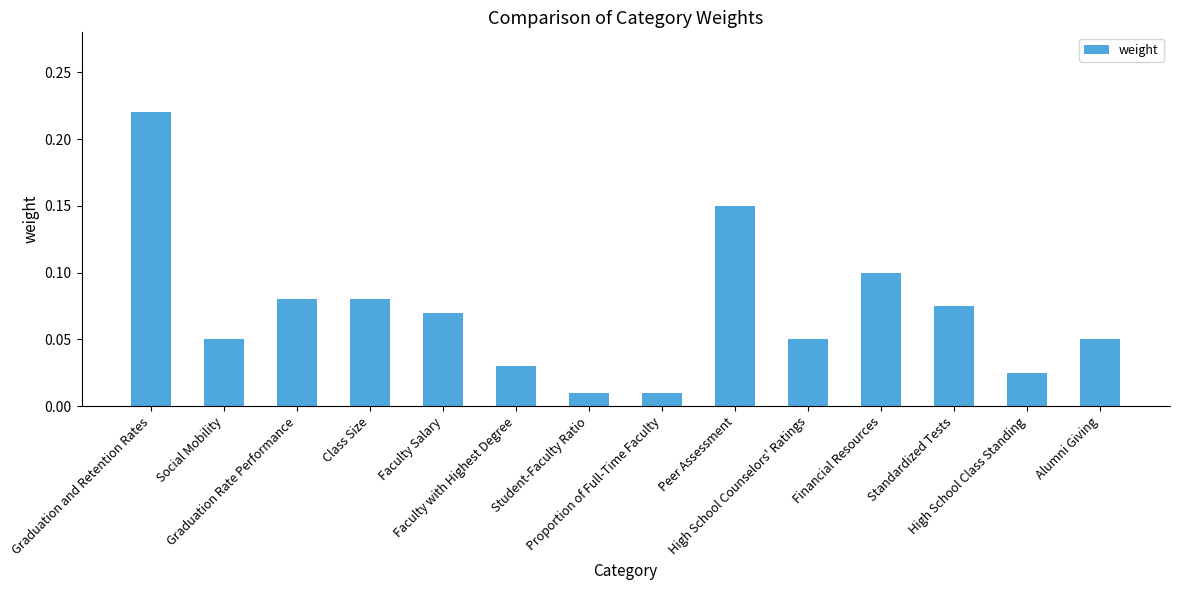

Which category has the highest value across all series?

Graduation and Retention Rates